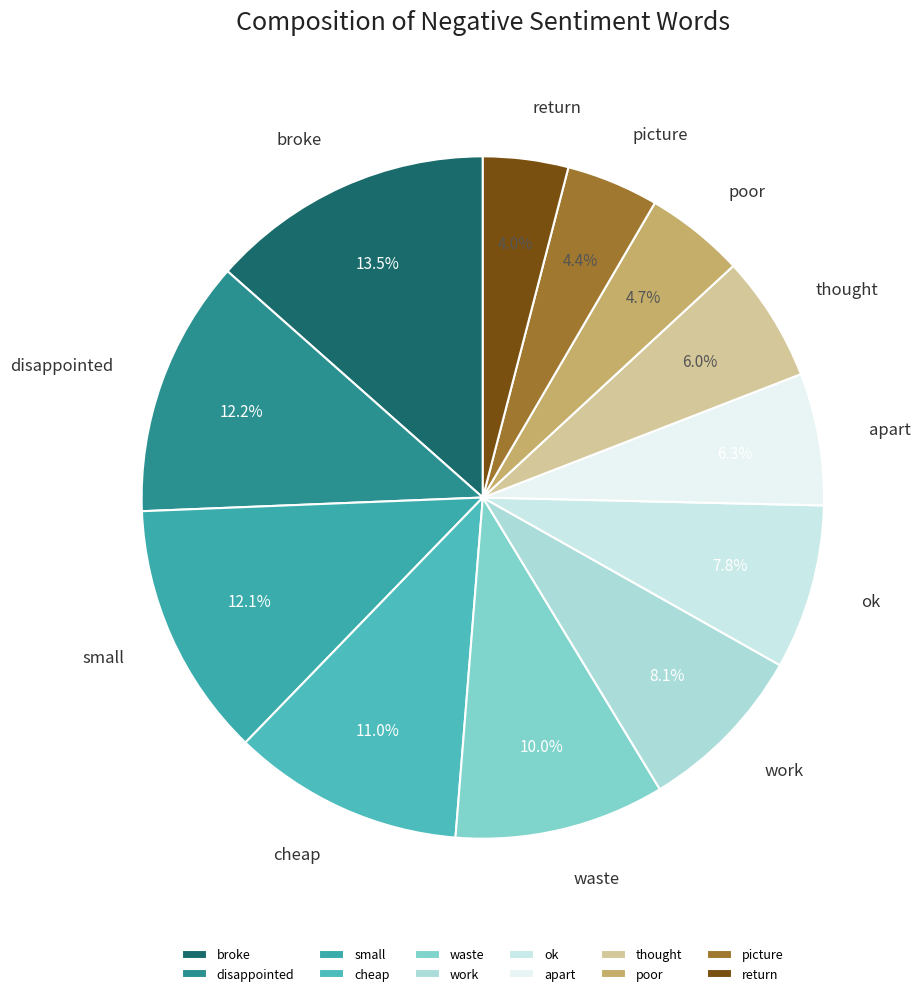

To the nearest percent, what is the average slice percentage?

8%